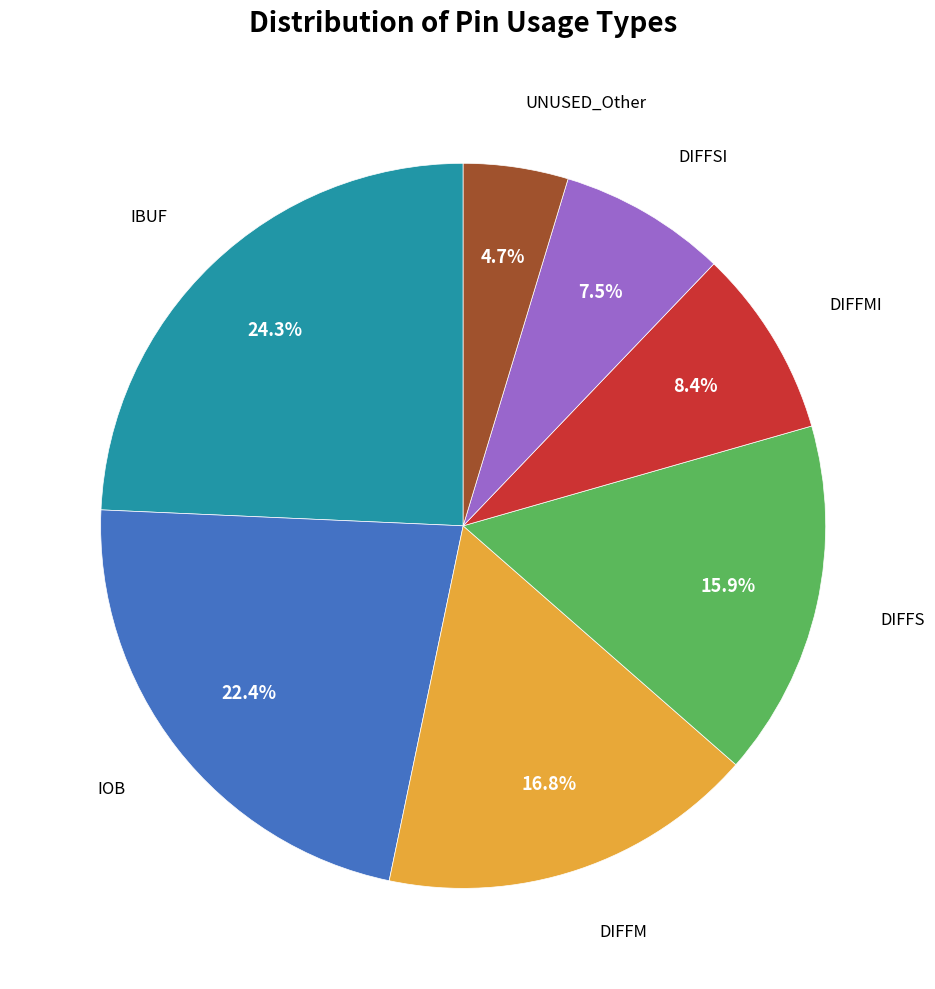

Does any single category account for the majority?

No